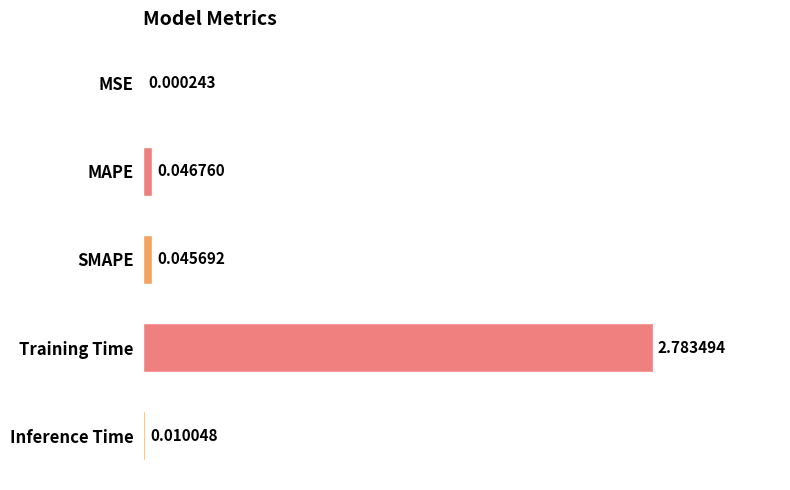

Which category has the highest value across all series?

Training Time